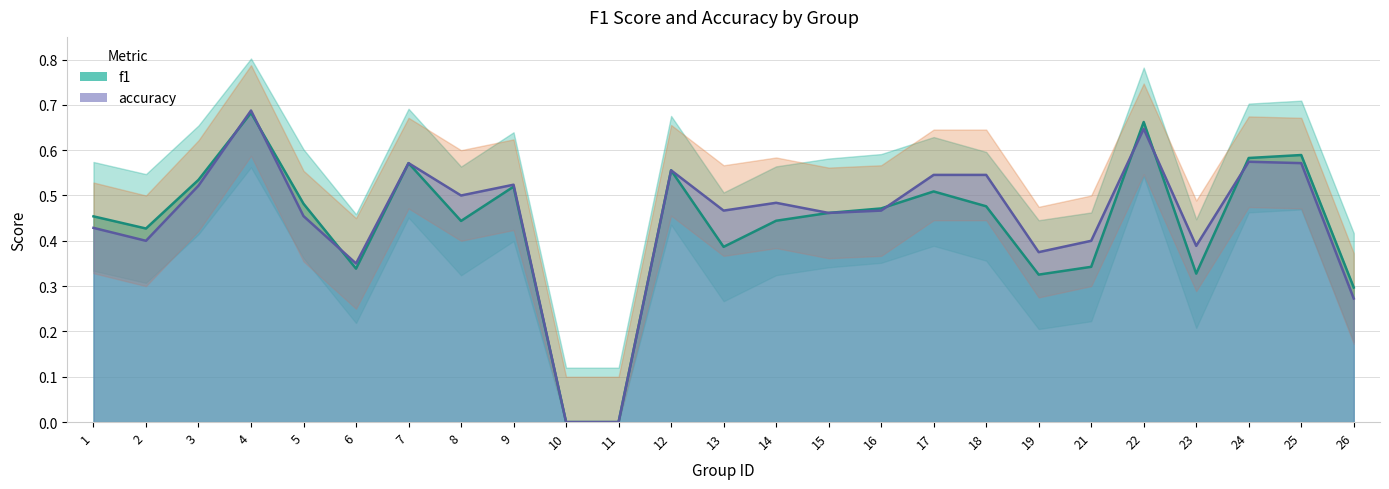

How many data points does each series have?

25